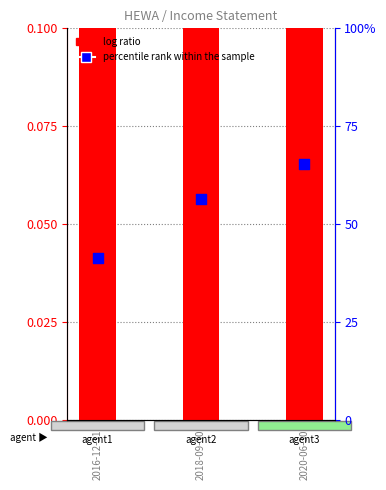

What are all the series names shown in the legend?

log ratio, percentile rank within the sample